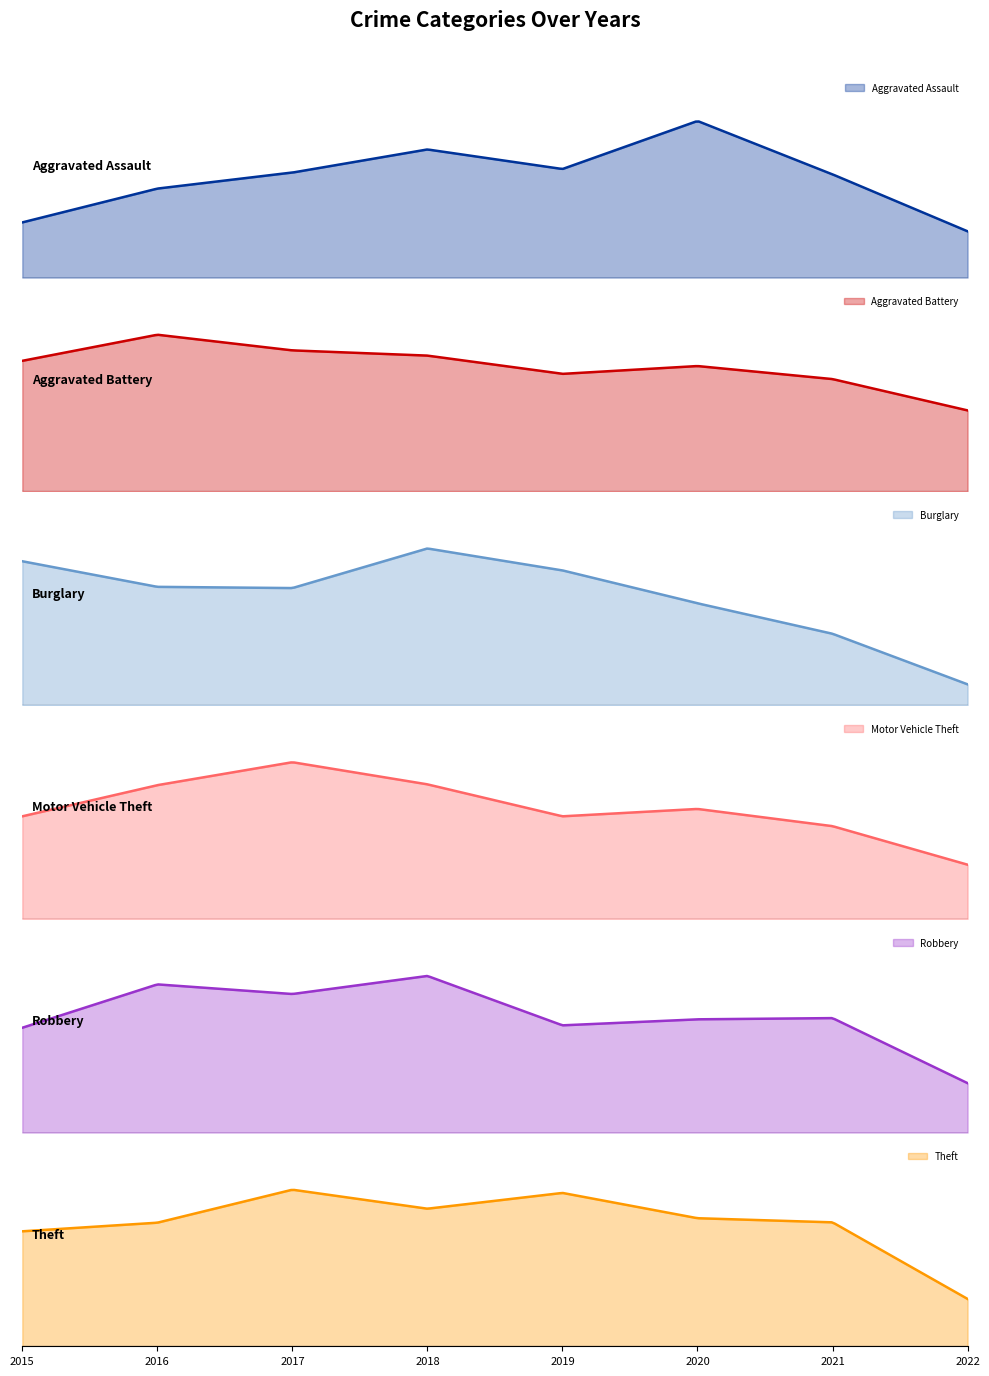

At which category is the sum across all series the highest?

2017